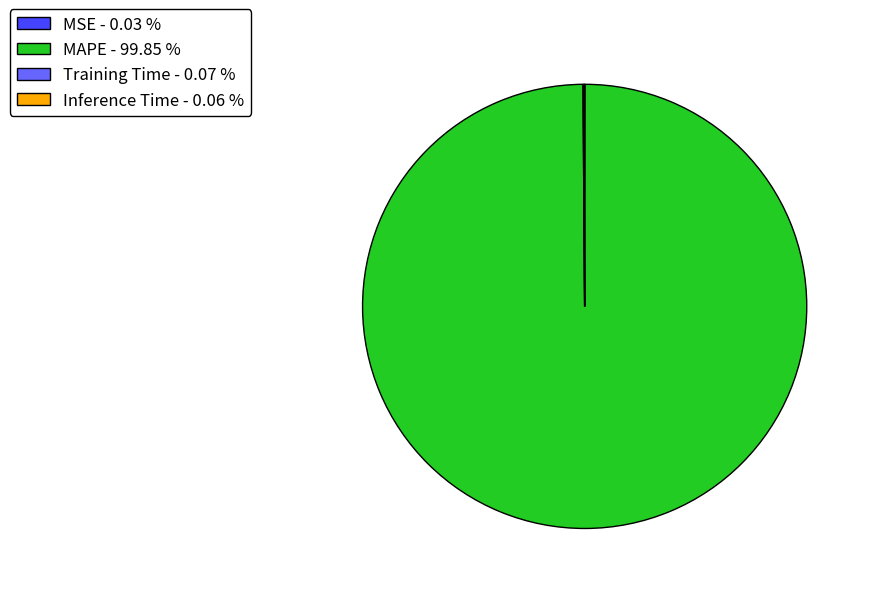

Is there a majority slice in this chart?

Yes